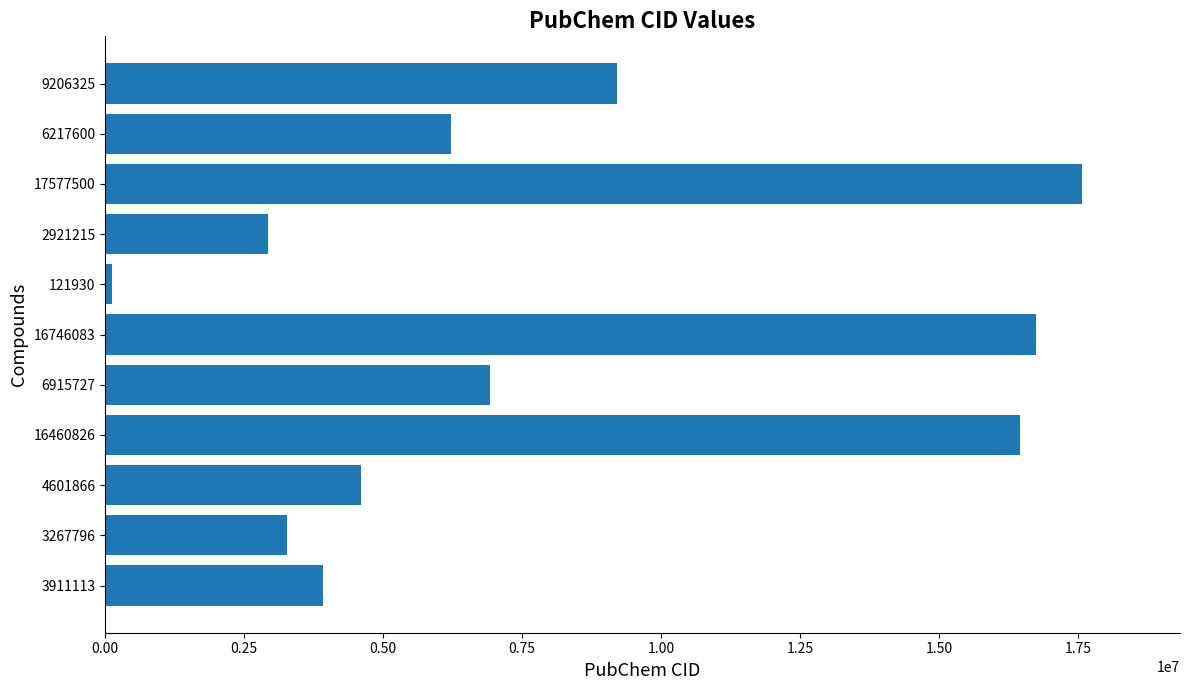

Where is the data nearest to the value 8849715?

9206325